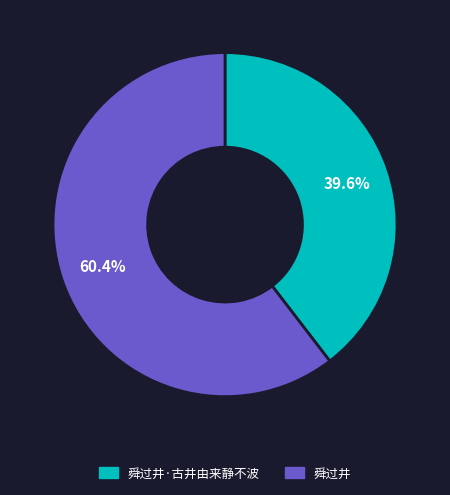

To the nearest percent, what portion does 舜过井·古井由来静不波 represent?

40%